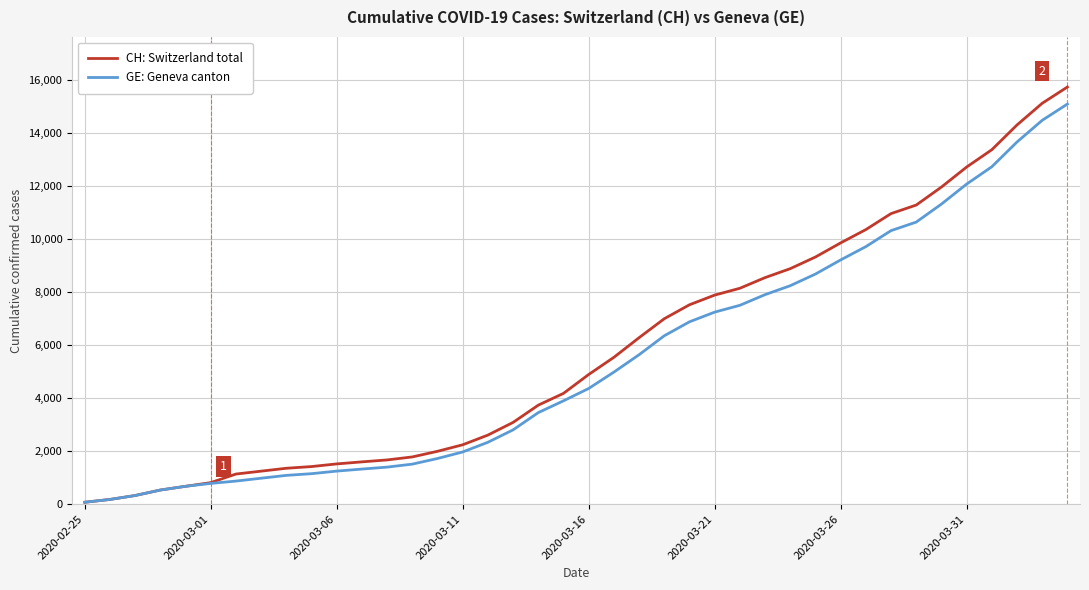

Which series has the largest range (max minus min)?

CH: Switzerland total